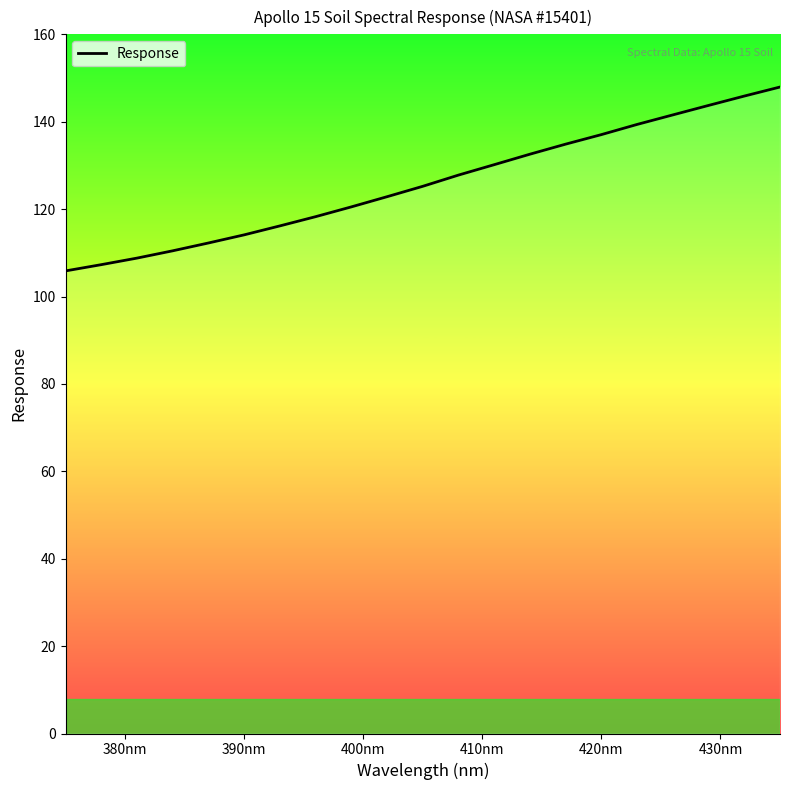

What is the minimum value shown in the chart?

105.9